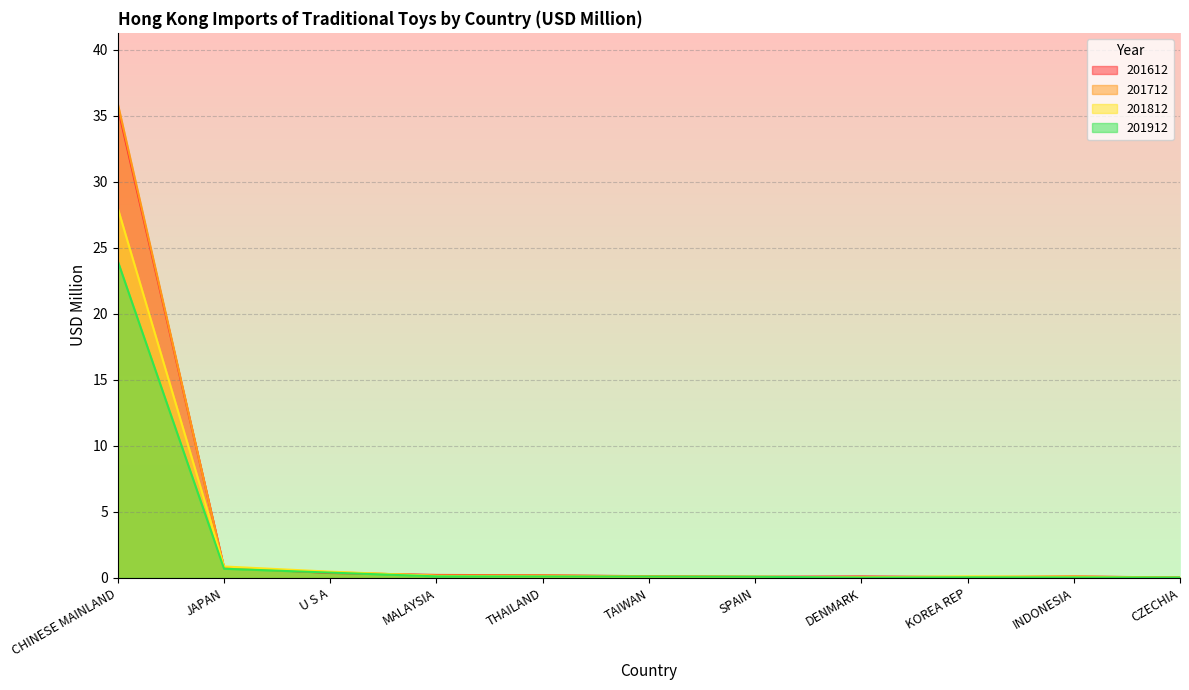

What is the label of the 5th point from the right?

SPAIN